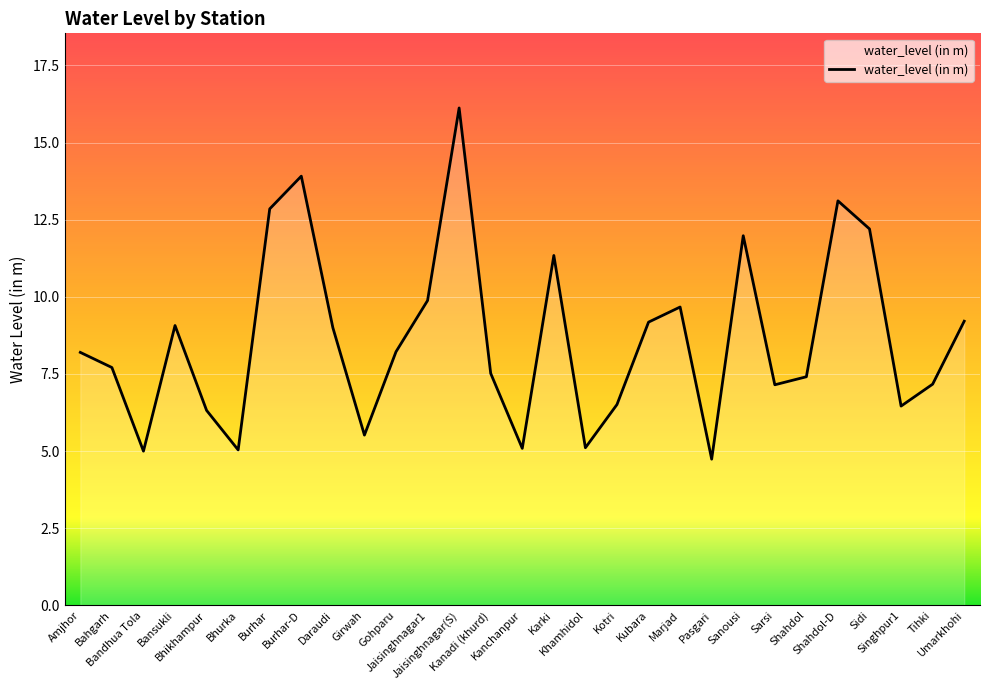

At which category does the data reach its first local valley?

Bandhua Tola